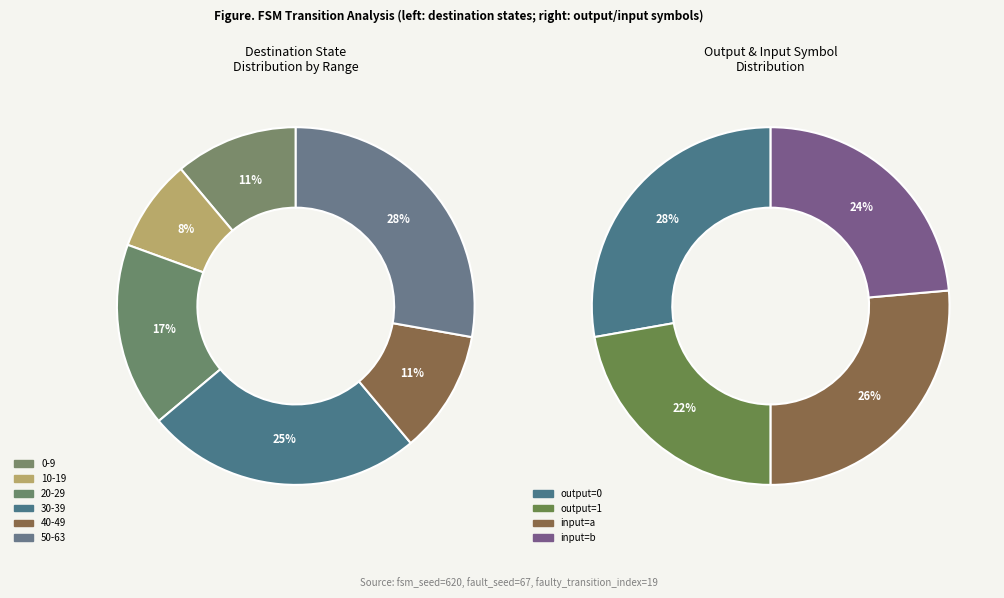

Which category has the smallest portion of the pie?

output=1